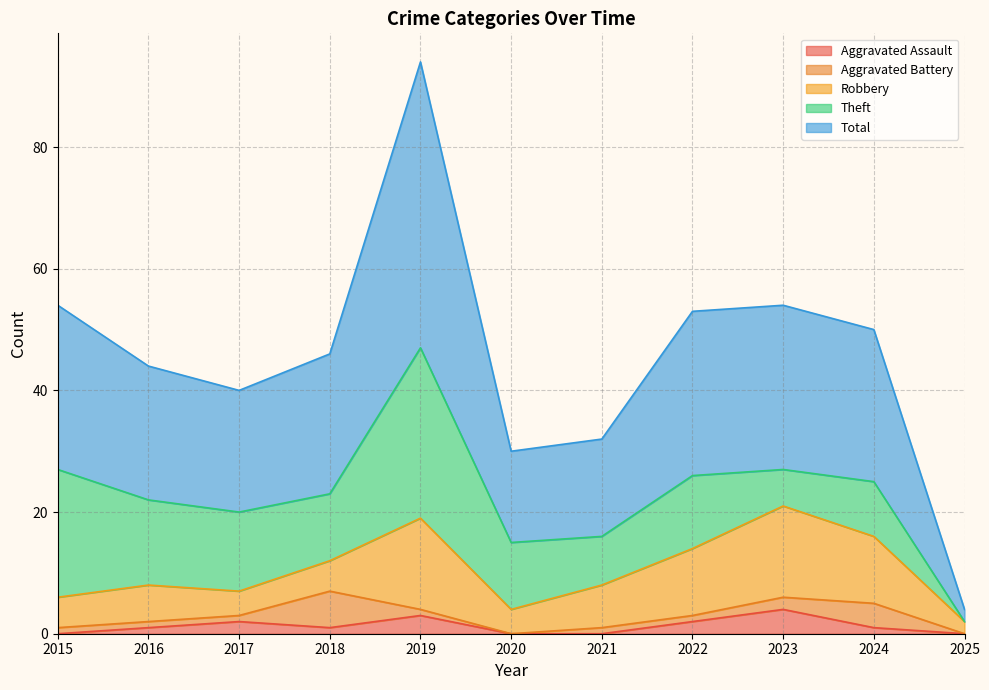

Between 2021 and 2022, which series saw the biggest shift?

Total